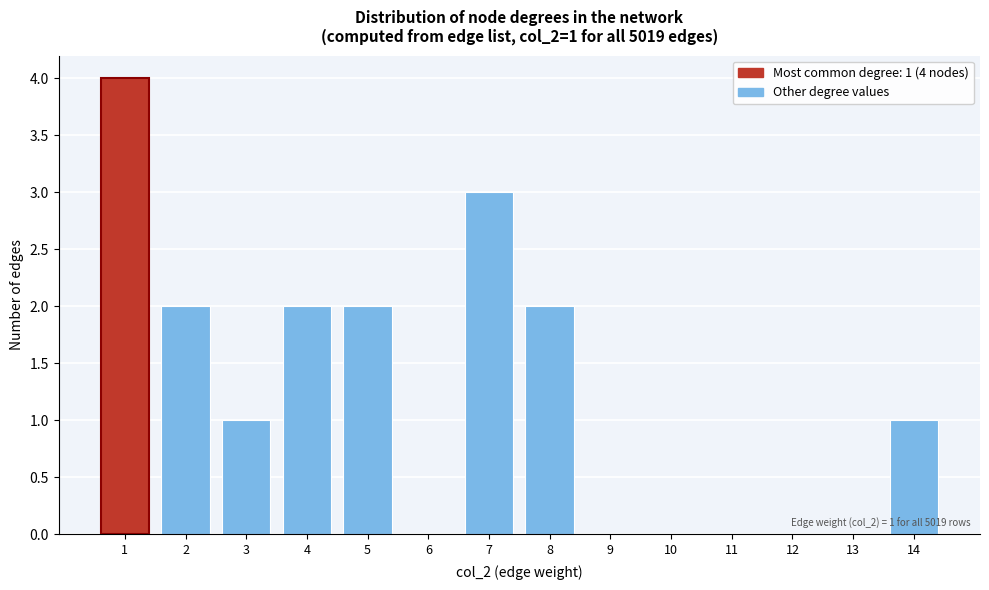

Reading left to right, what are all the values shown in this chart?

1=4	2=2	3=1	4=2	5=2	6=0	7=3	8=2	9=0	10=0	11=0	12=0	13=0	14=1